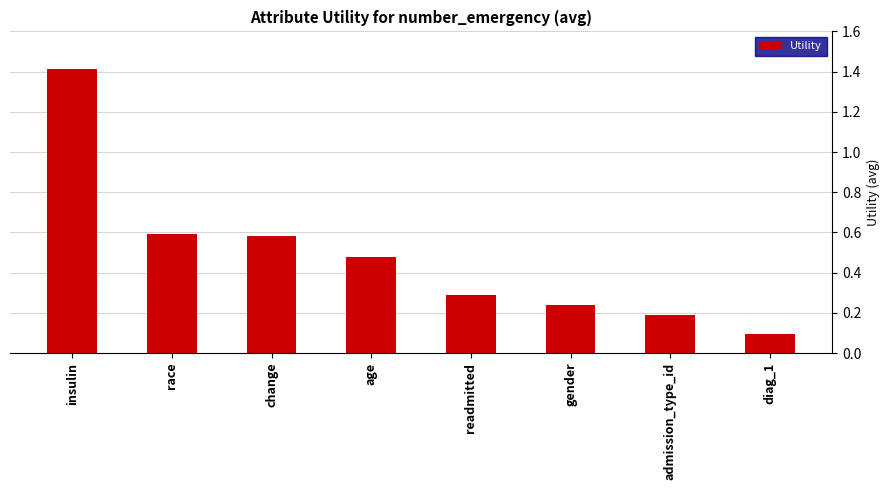

Where is the data nearest to the value 0?

diag_1